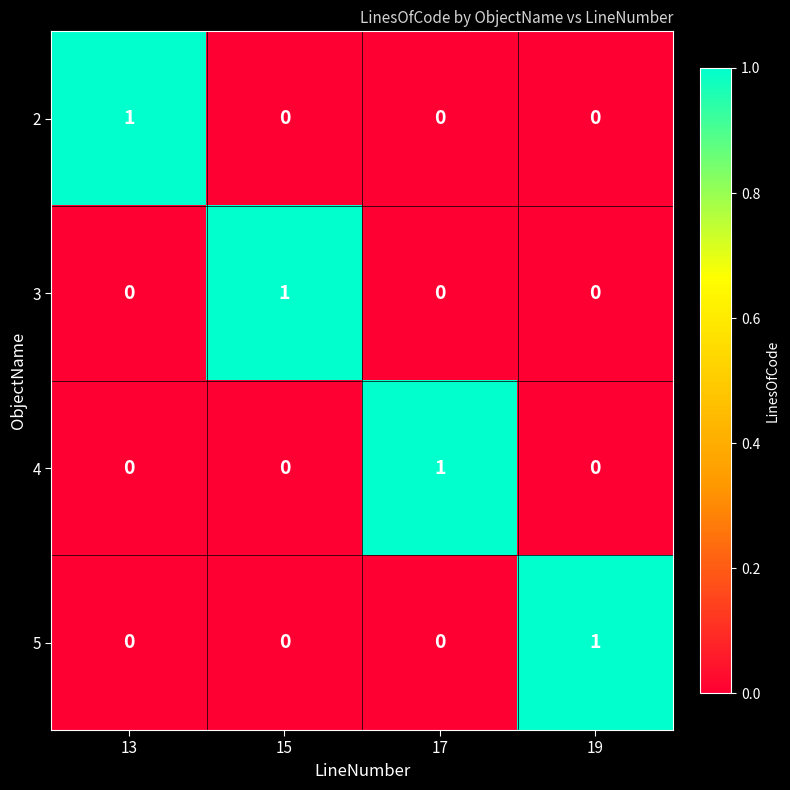

What is the greatest value displayed?

1